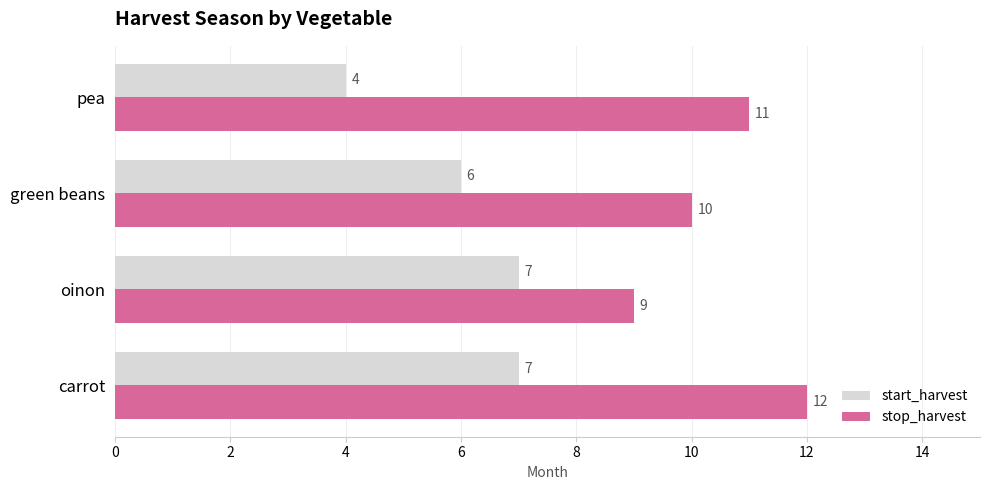

What is the sum of all start_harvest values?

24